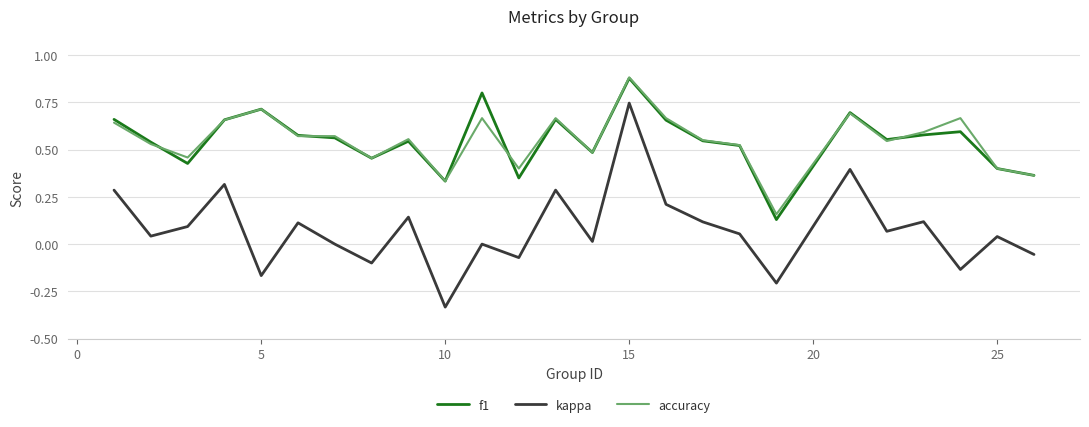

True or false: f1 and kappa cross at least once.

False